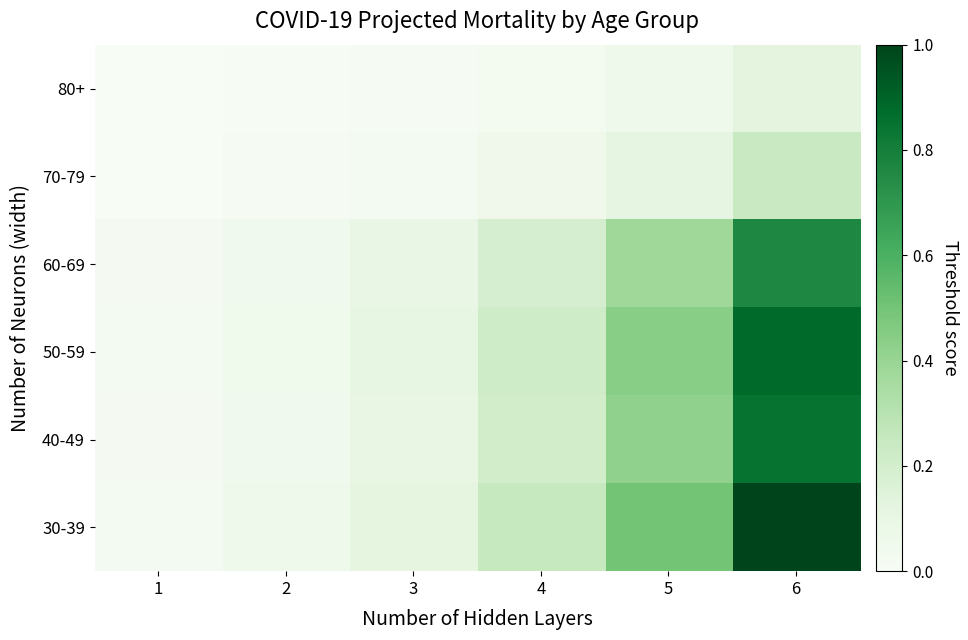

Which has a higher value, 1 or 2?

2